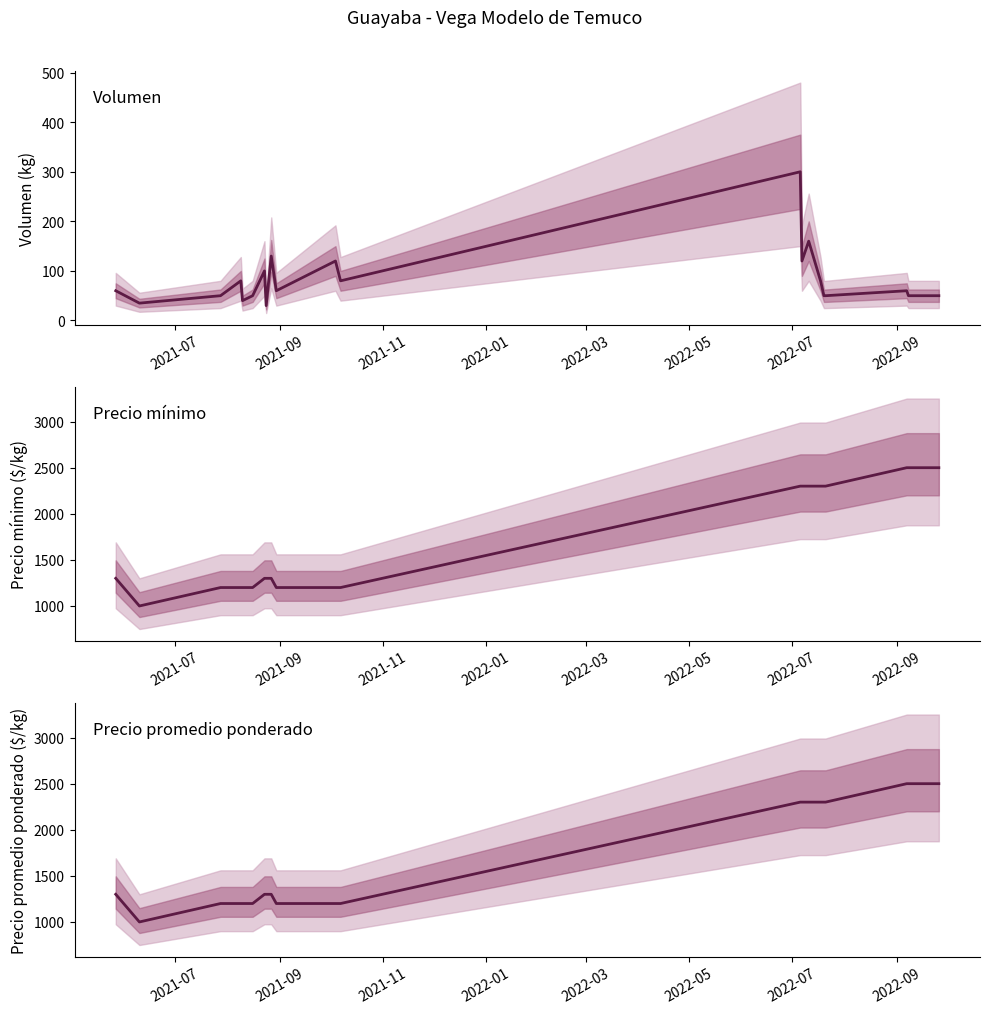

Between 2021-11 and 2022-09, which is larger?

2021-11